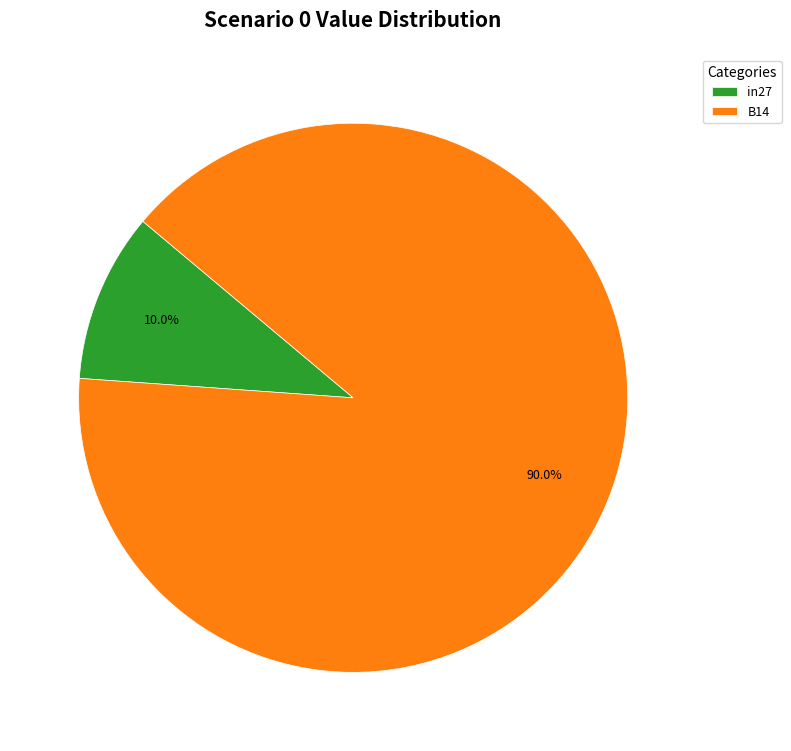

To the nearest percent, what is the average slice percentage?

50%